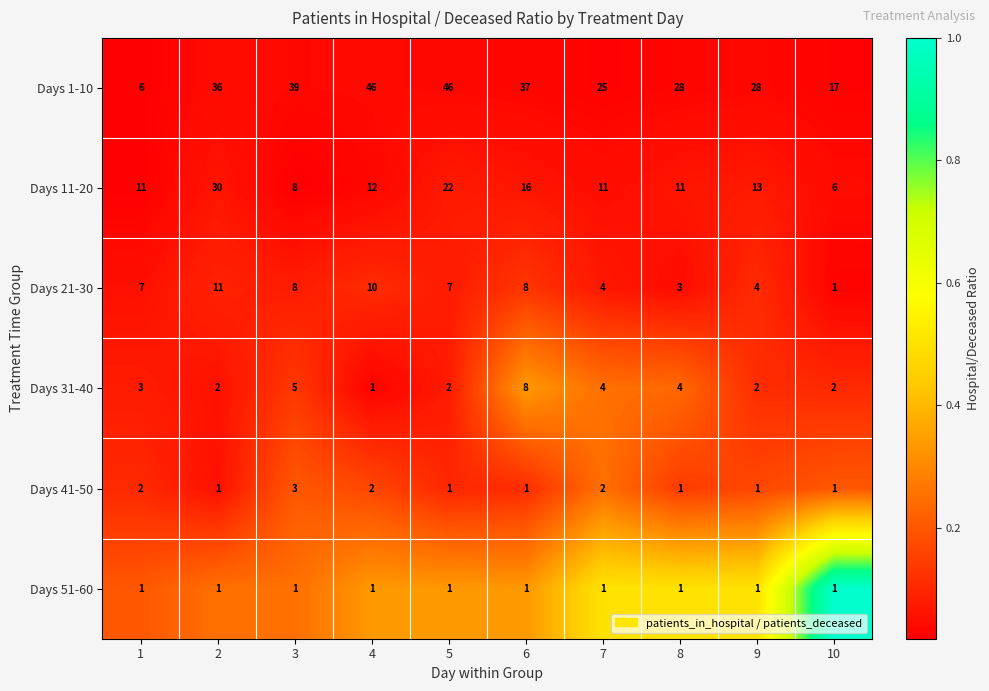

Which series has the widest spread of values?

Days 1-10